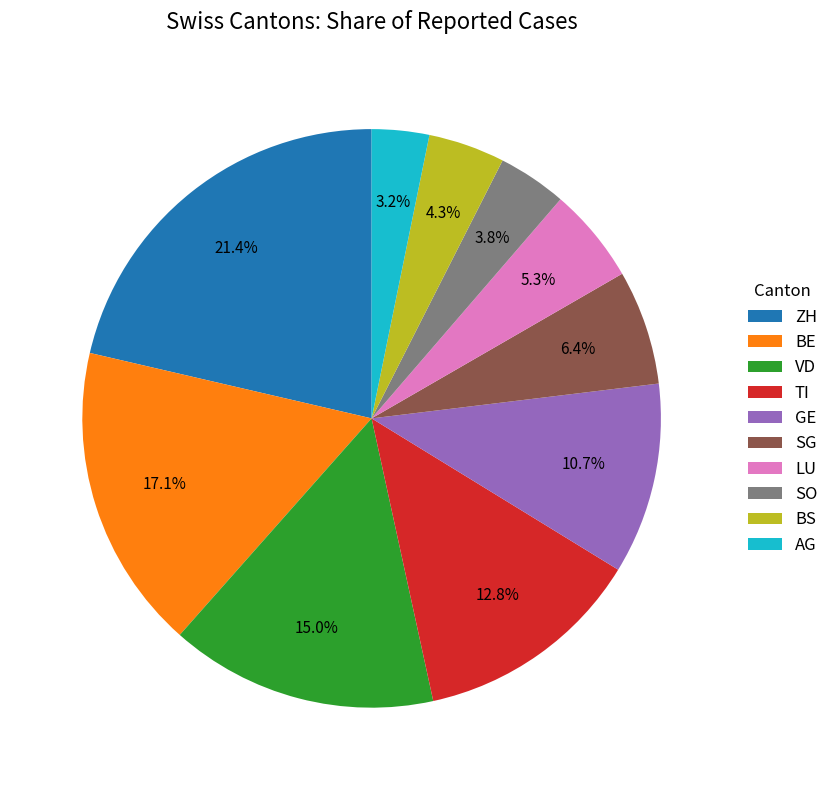

How many slices are in this pie chart?

10